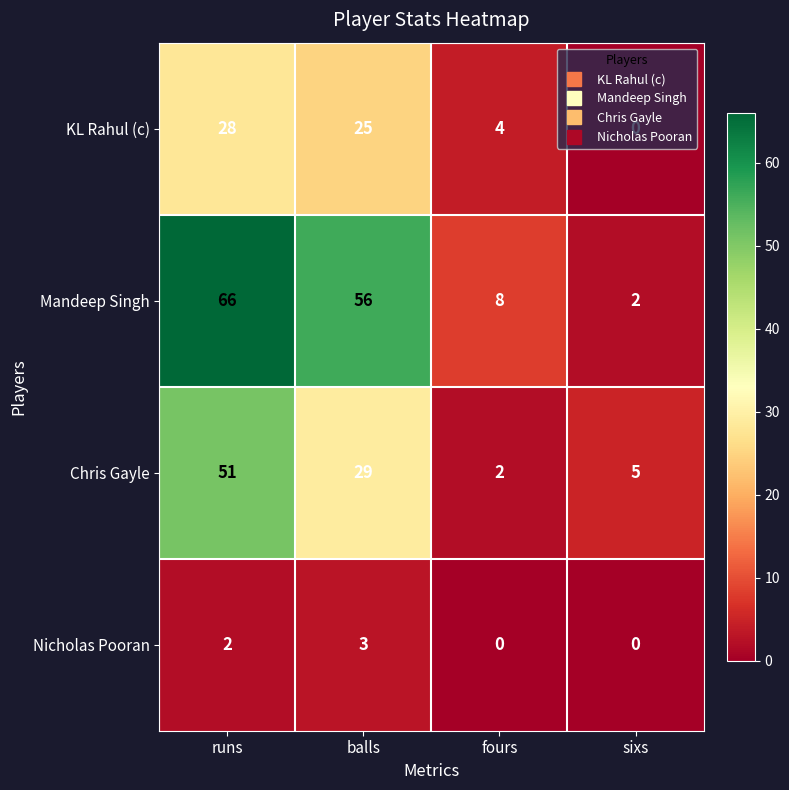

Rank the series by their average value, from lowest to highest.

Nicholas Pooran, KL Rahul (c), Chris Gayle, Mandeep Singh